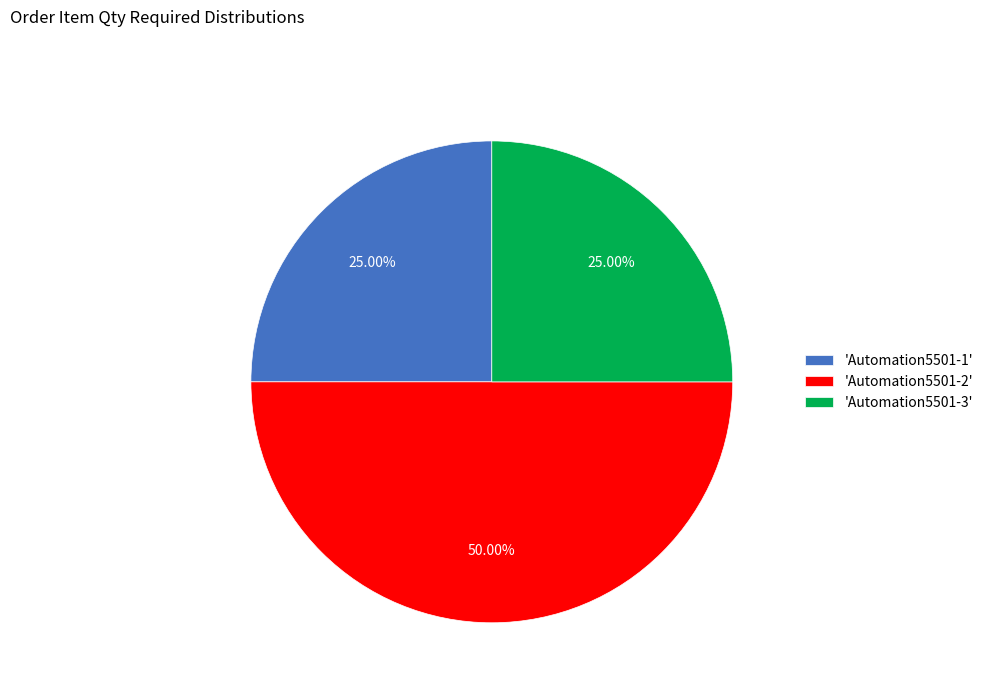

Does 'Automation5501-3' account for over 50% of the chart?

No